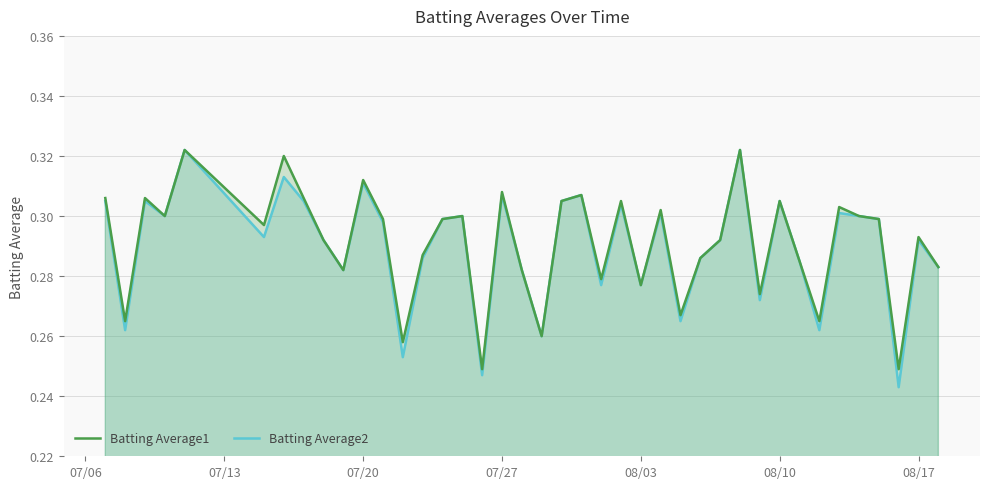

Which series has the largest range (max minus min)?

Batting Average2